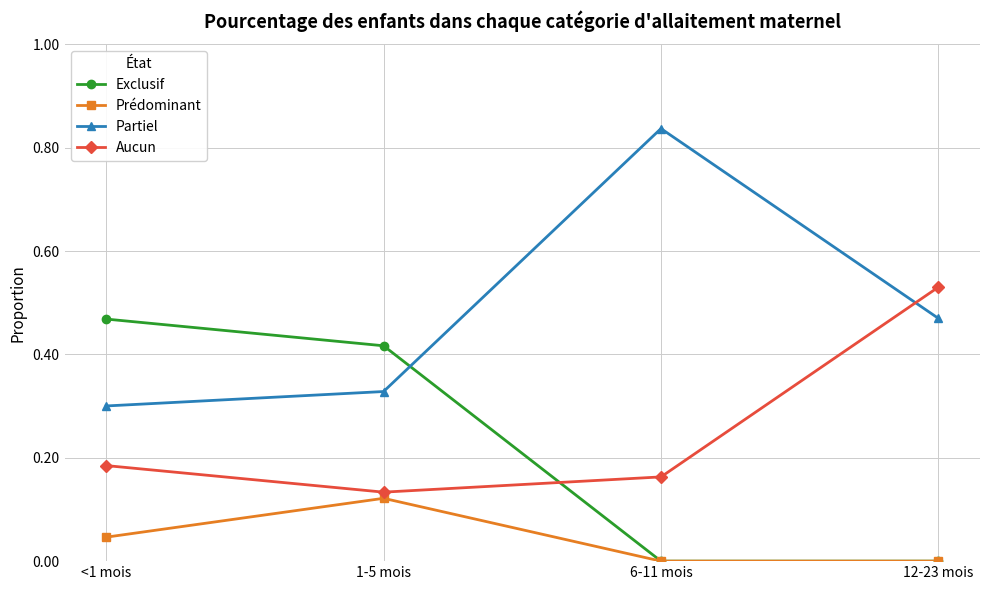

At which label does Prédominant reach its peak?

1-5 mois